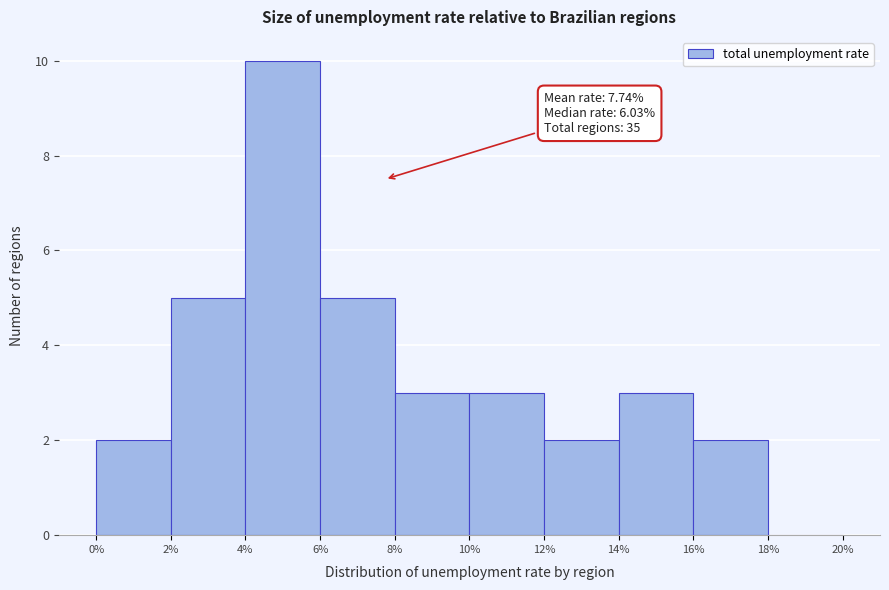

Which range on the x-axis has the tallest bar?

4% to 6%